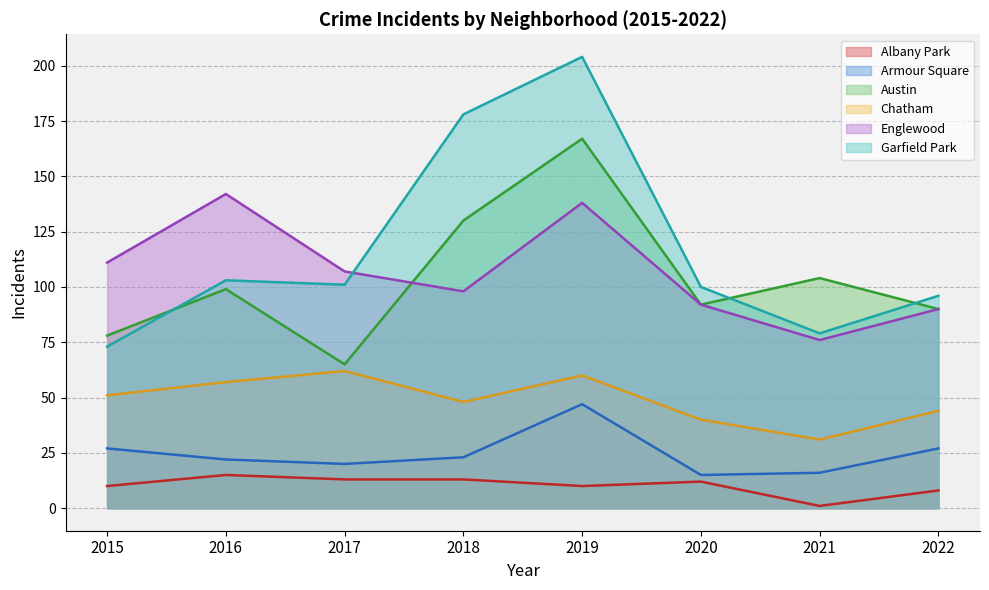

At which category does Armour Square reach its first local valley?

2017